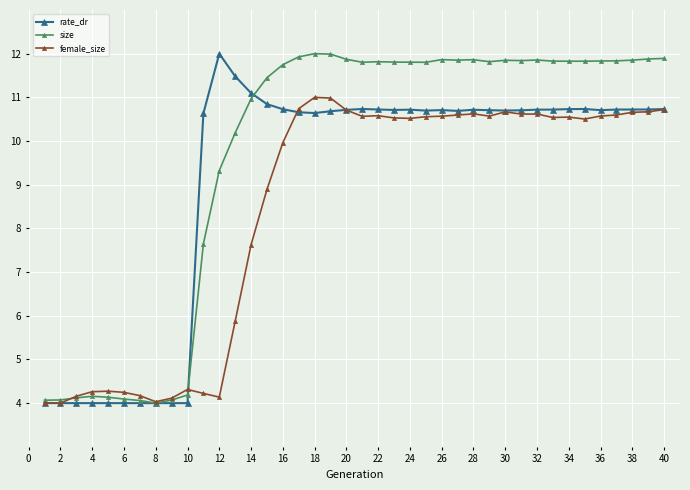

Which series has the largest total across all categories?

size